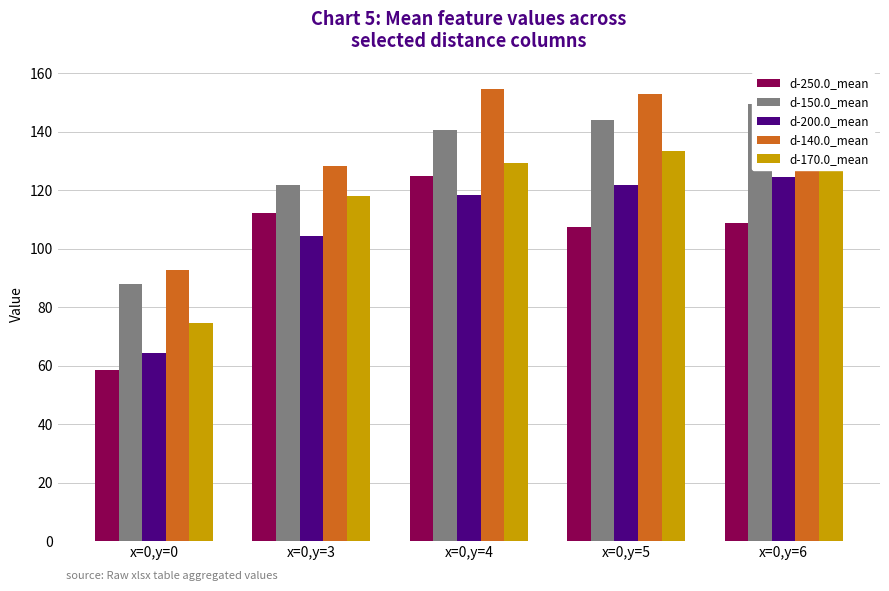

What is the difference between the maximum and minimum values in the d-200.0_mean series?

60.3